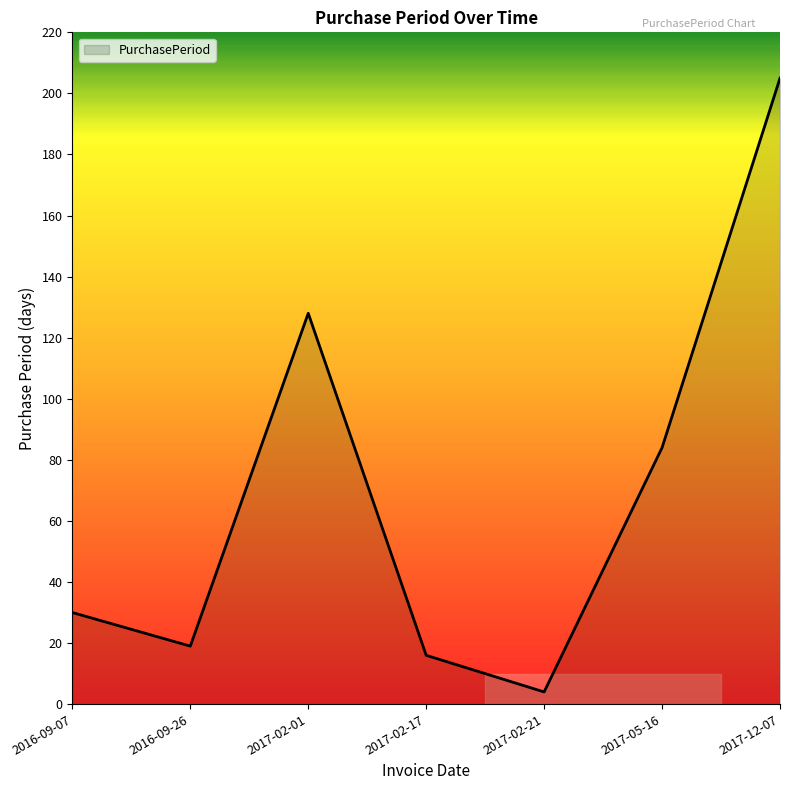

How many values are below 30?

3